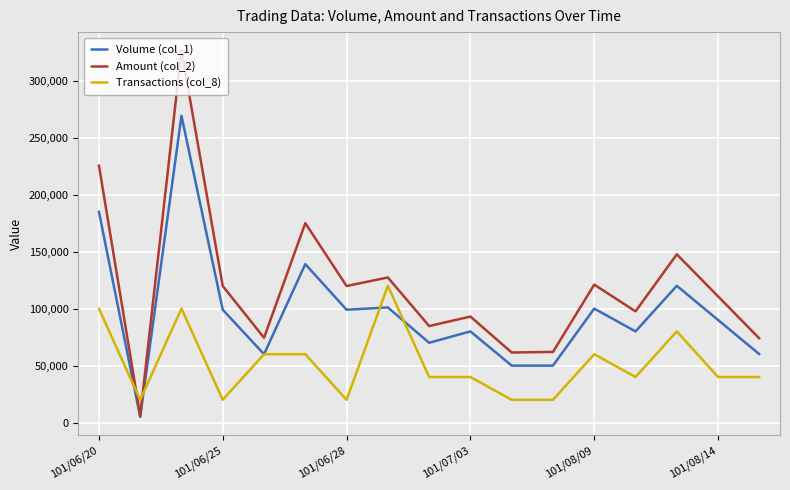

At how many categories does at least one series exceed 219329?

2